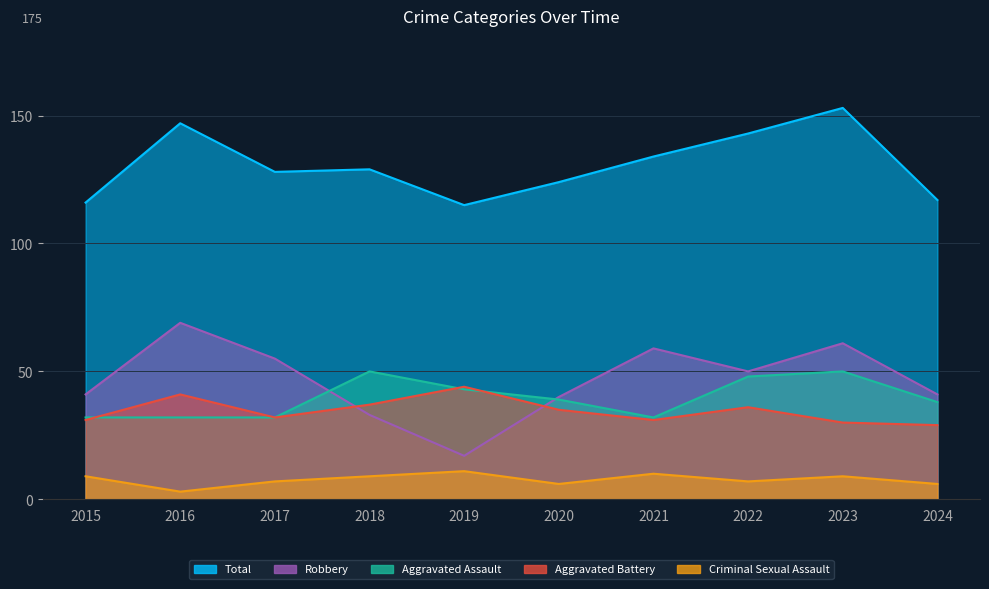

What is the sum of all Aggravated Battery values?

346